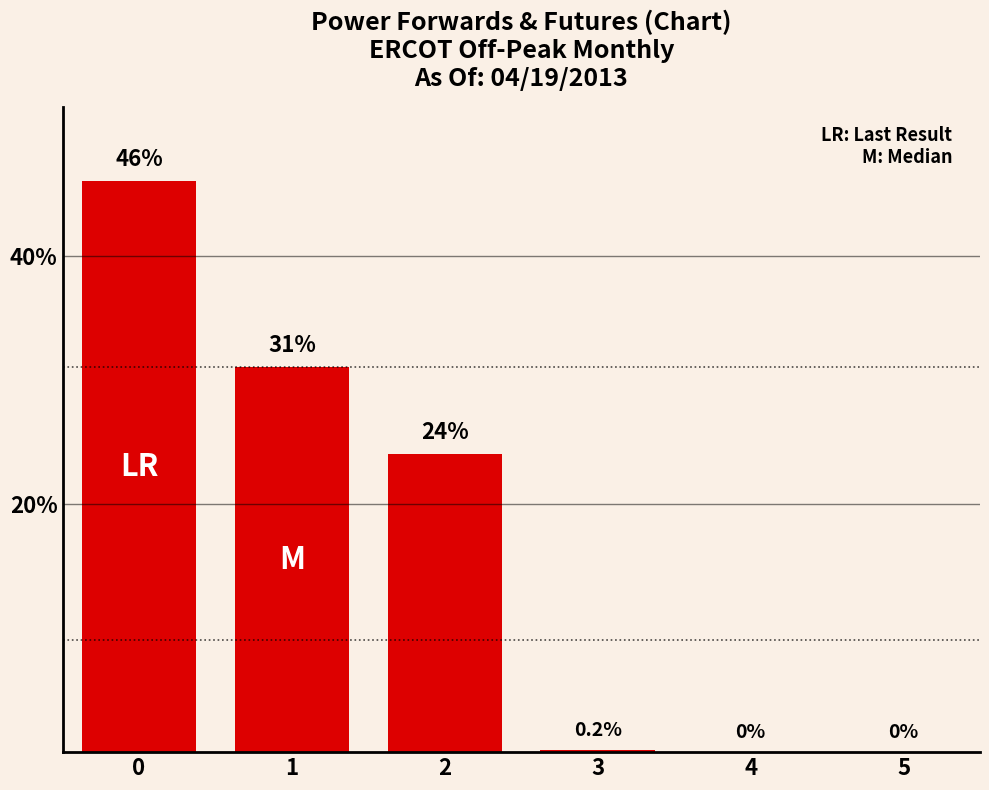

Reading left to right, what are all the values shown in this chart?

0=46.0	1=31.0	2=24.0	3=0.2	4=0.0	5=0.0